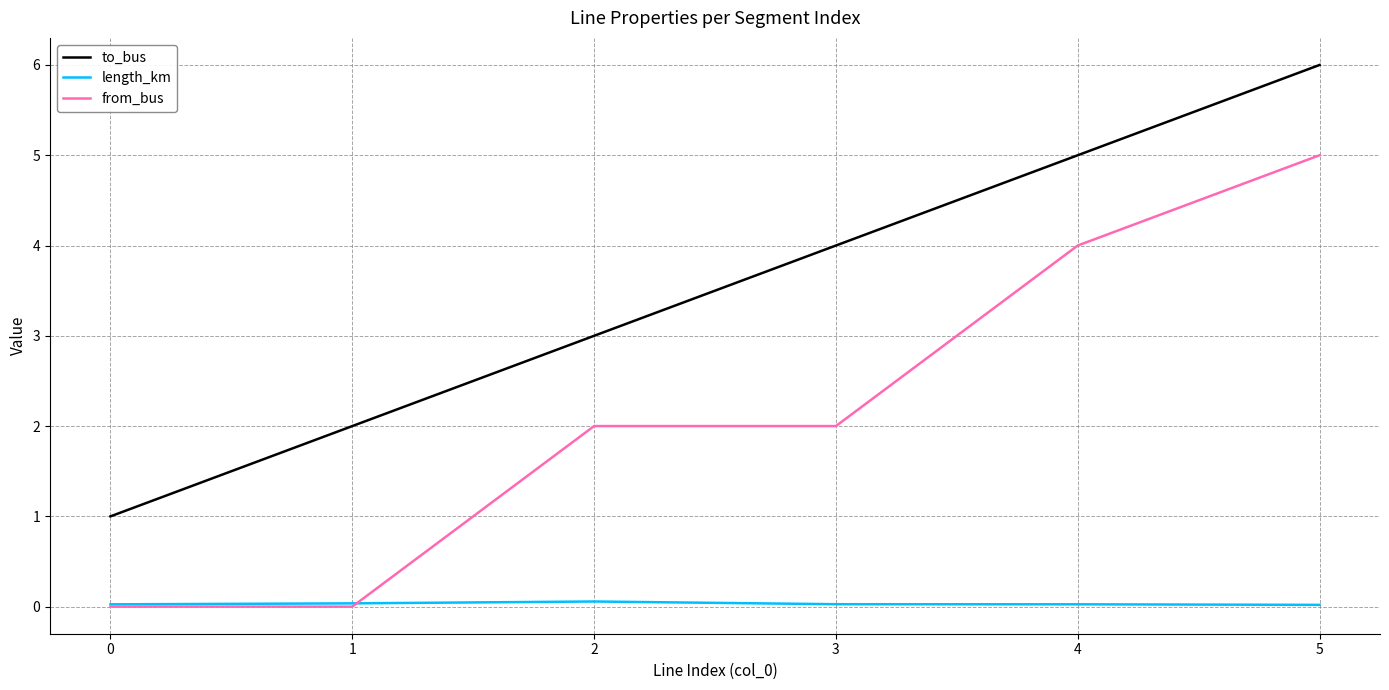

Which series ends up on top after the final intersection of from_bus and length_km?

from_bus